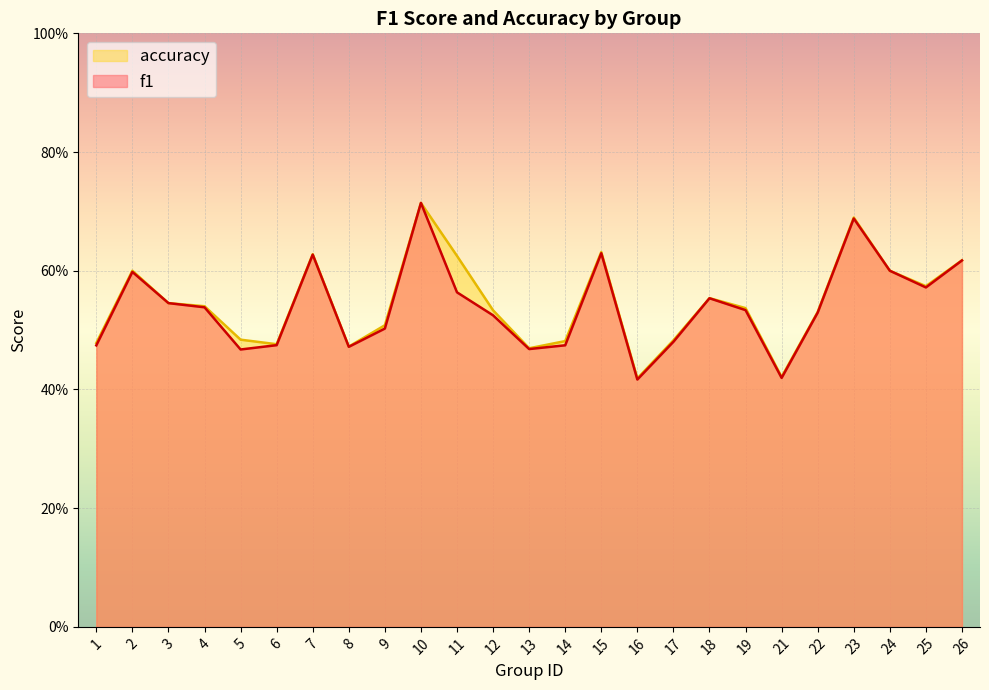

What is the value of the accuracy point at the 5th from the left?

0.5